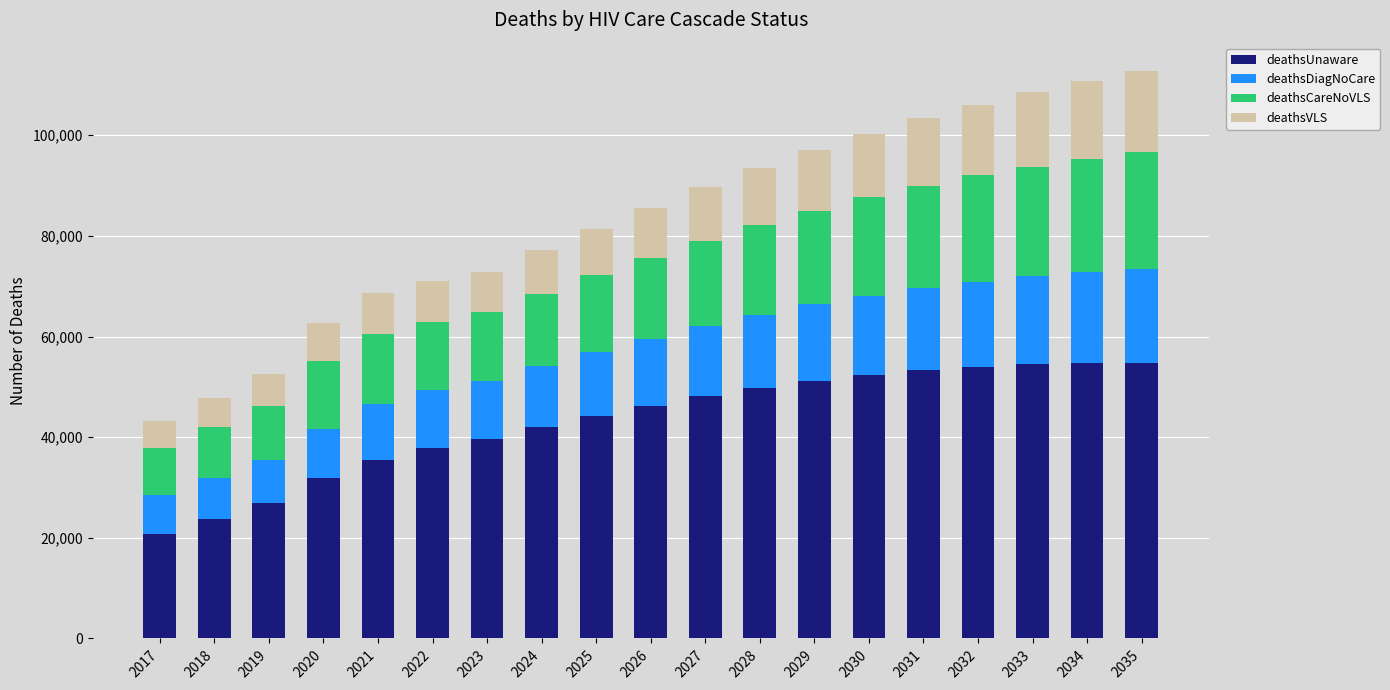

The value of deathsUnaware at 2029 is 25034. True or false?

False